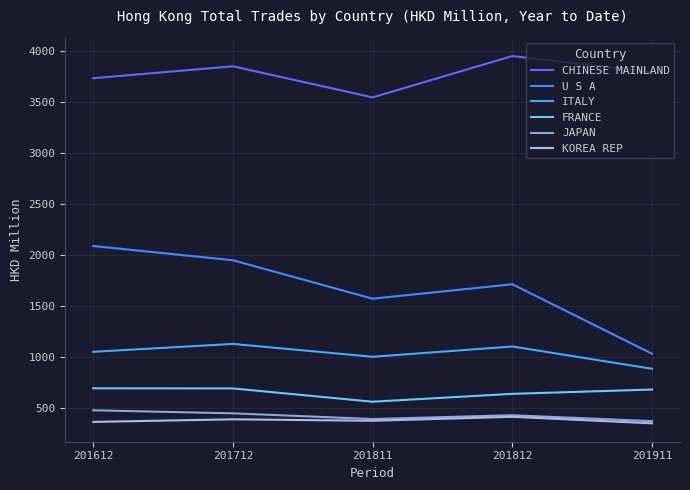

At how many categories does at least one series exceed 885?

5